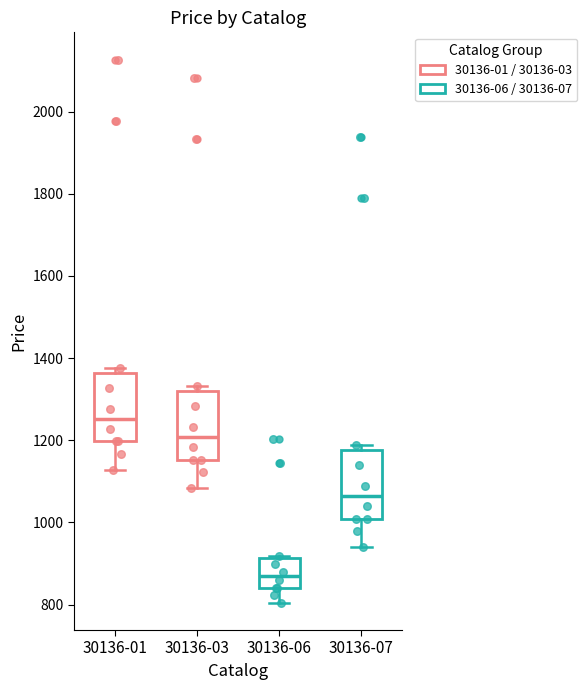

Reading left to right, read every box against the y-axis: the position of its median line, the range the box covers, and the ends of its whiskers. The values are not printed on the chart, so give them approximately, as read against the axis.

30136-01: median 1260, box 1200 to 1360, whiskers 1120 to 1380
30136-03: median 1200, box 1160 to 1320, whiskers 1080 to 1340
30136-06: median 860, box 840 to 920, whiskers 800 to 920
30136-07: median 1060, box 1000 to 1180, whiskers 940 to 1180 (just above the box's upper edge)